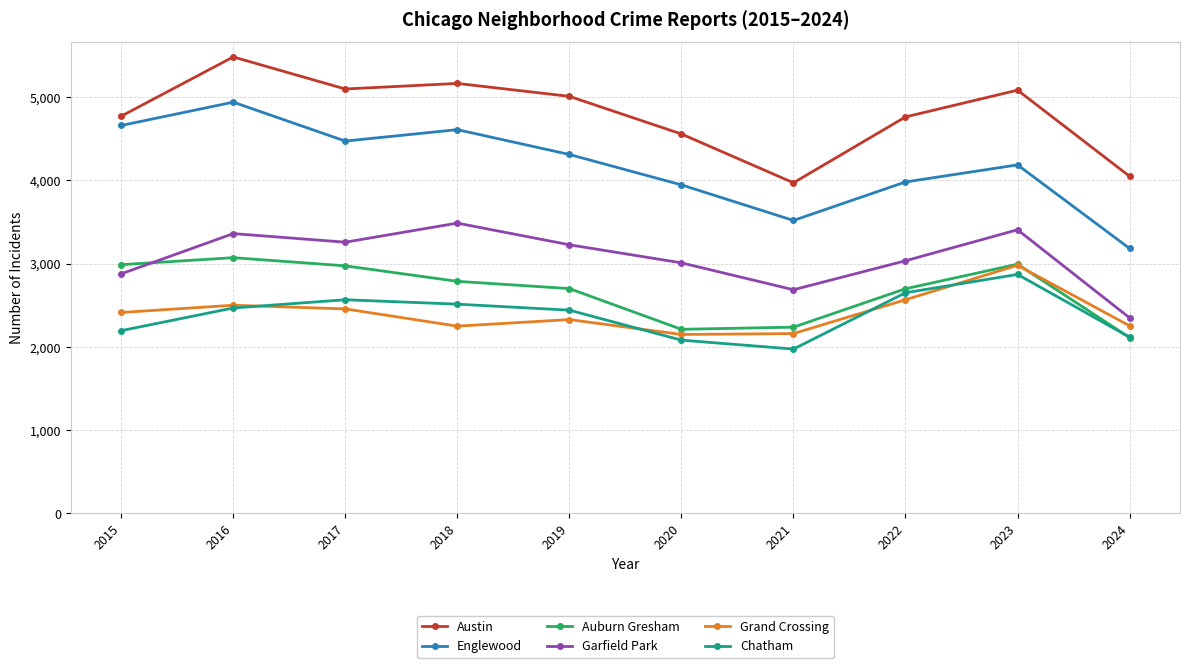

What is the difference between the Garfield Park values at 2021 and 2016?

674